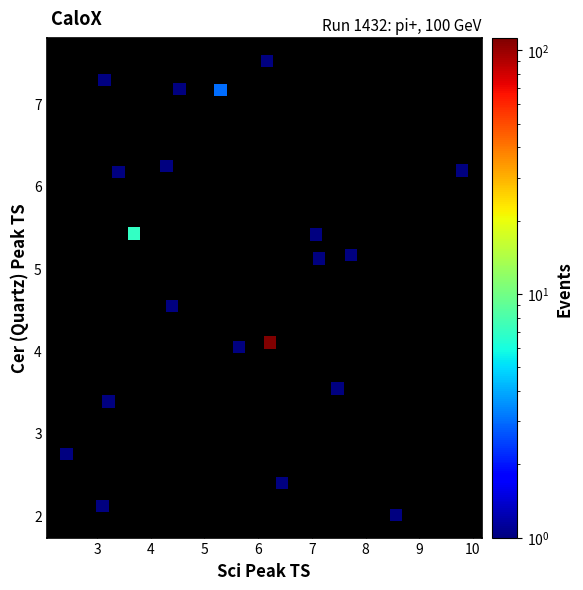

What is the range of Y values (max minus min)?

5.5